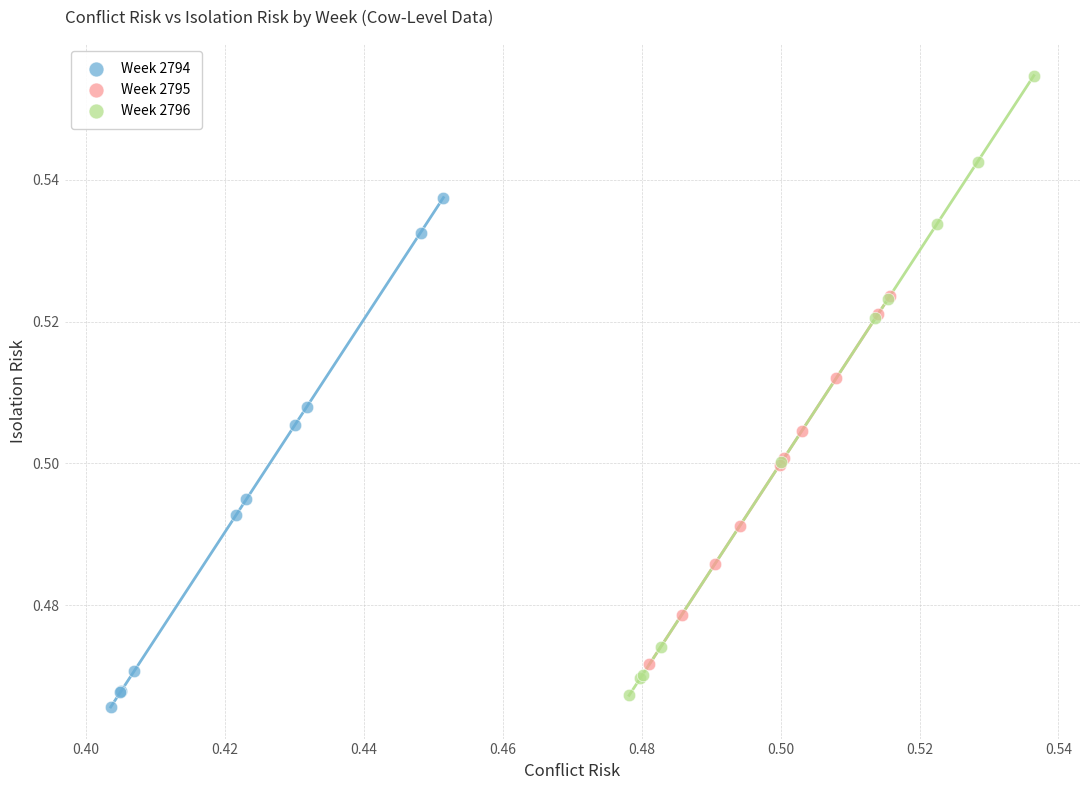

Which series contains the highest Y value?

Week 2796